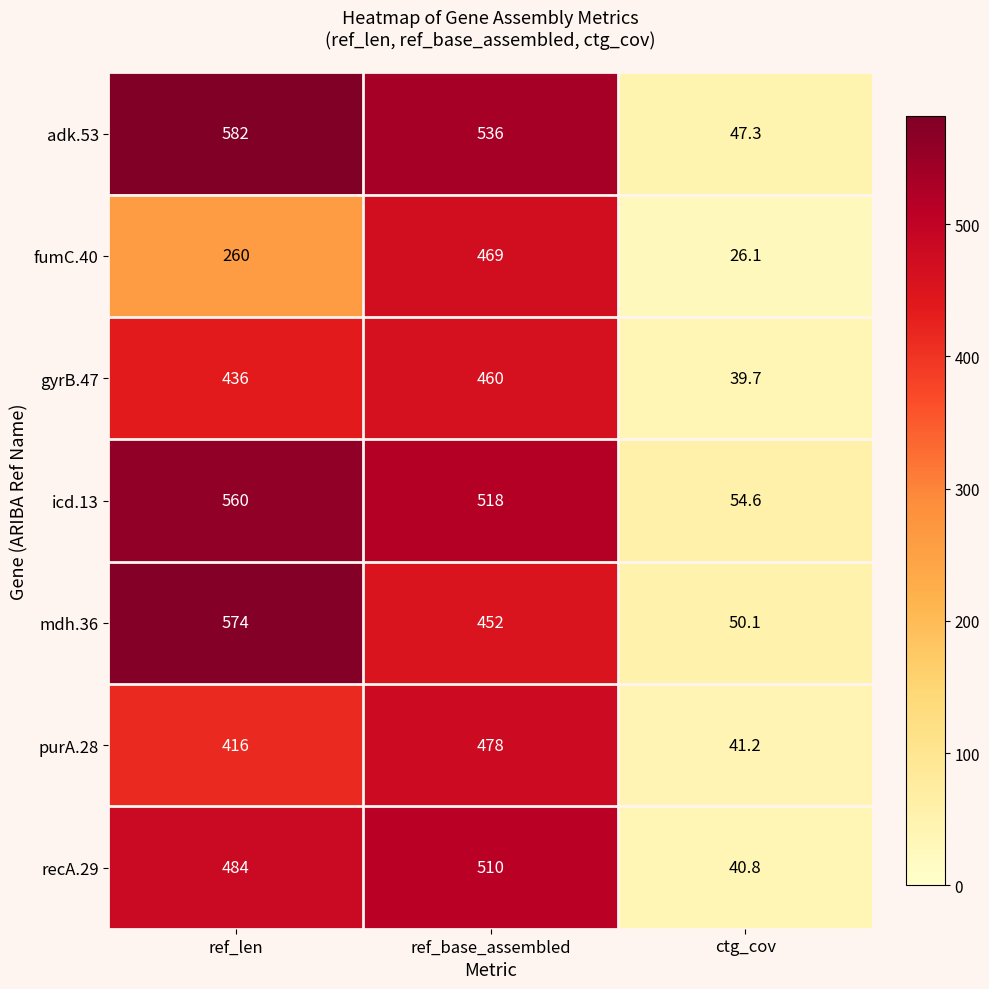

What is the maximum value shown in the chart?

582.0